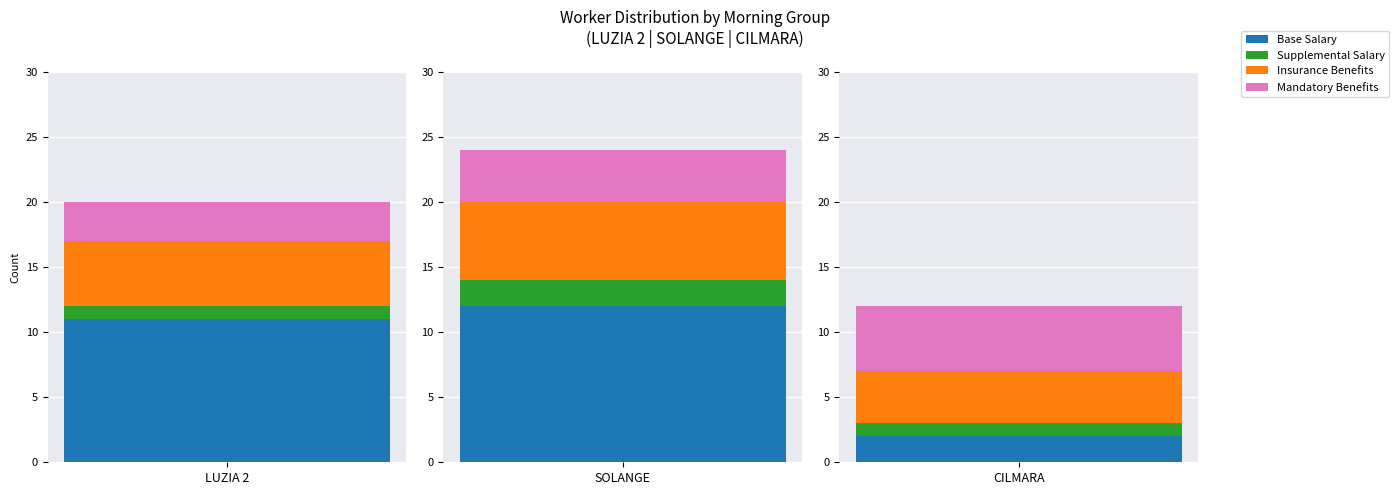

Which series changed the most between 4 and 12?

Base Salary